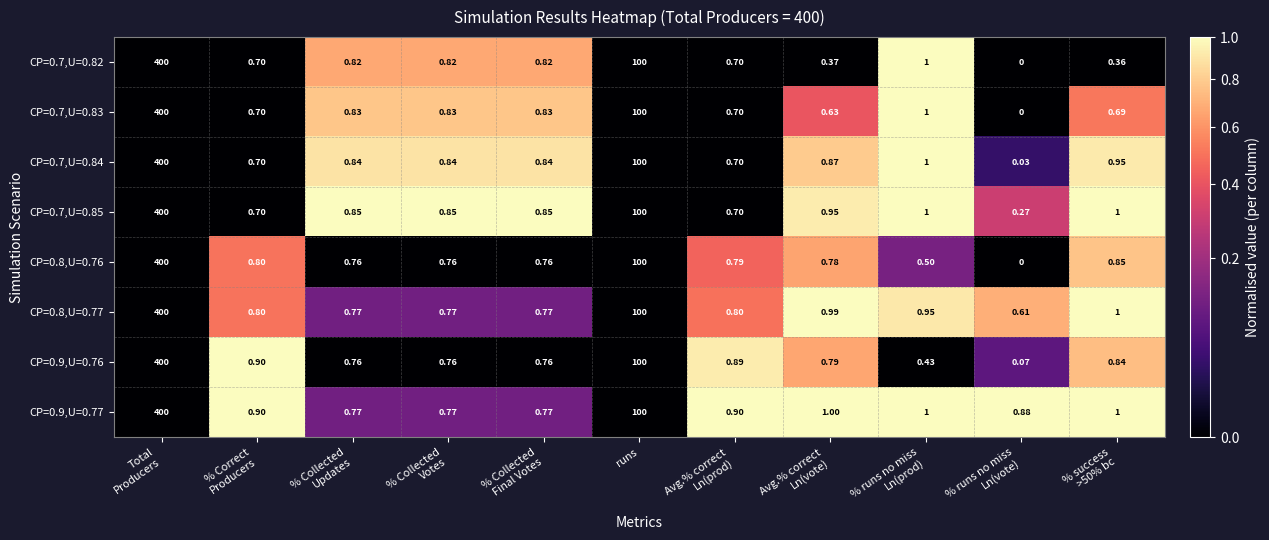

Where is CP=0.7,U=0.85 nearest to the value 200?

runs